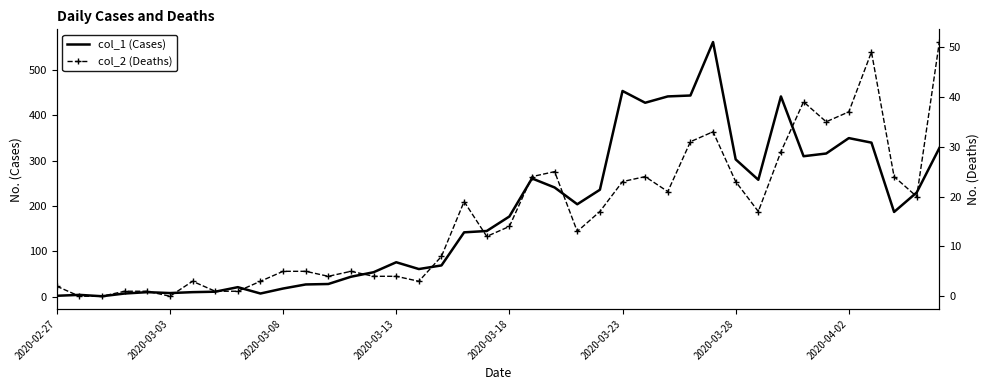

List the series in order of their peak value, lowest first.

col_2 (Deaths), col_1 (Cases)